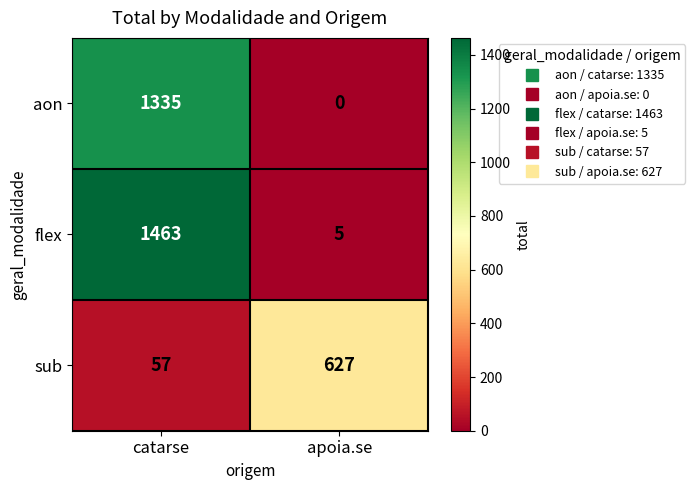

How many values in the sub series are below 627?

1